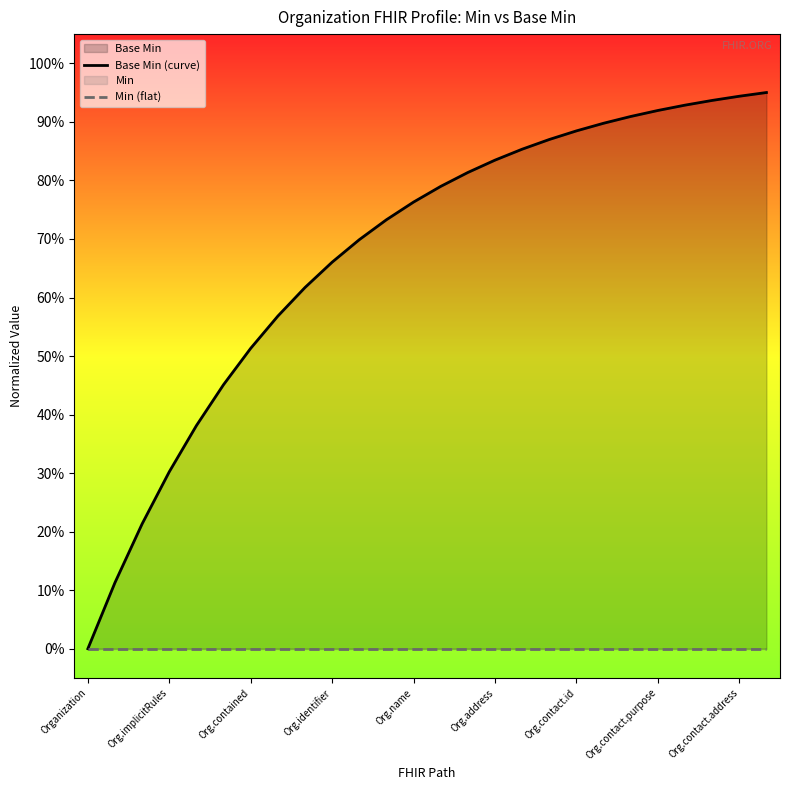

What is the difference between the second highest and second lowest values in the Base Min (curve) series?

0.8